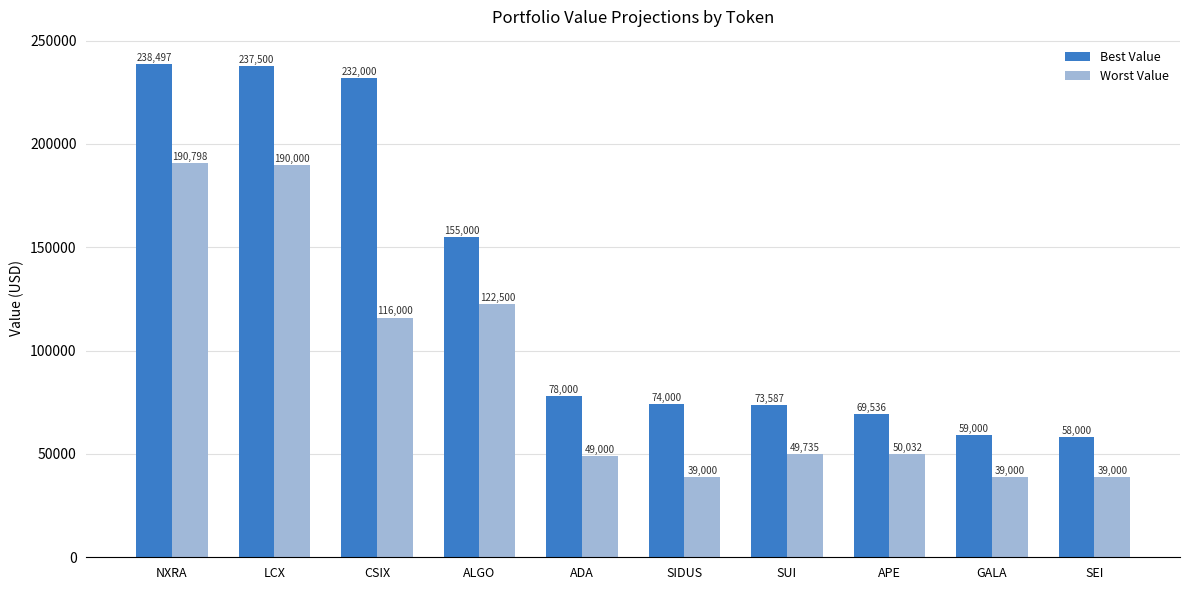

What is the average value of the Best Value series?

127512.1